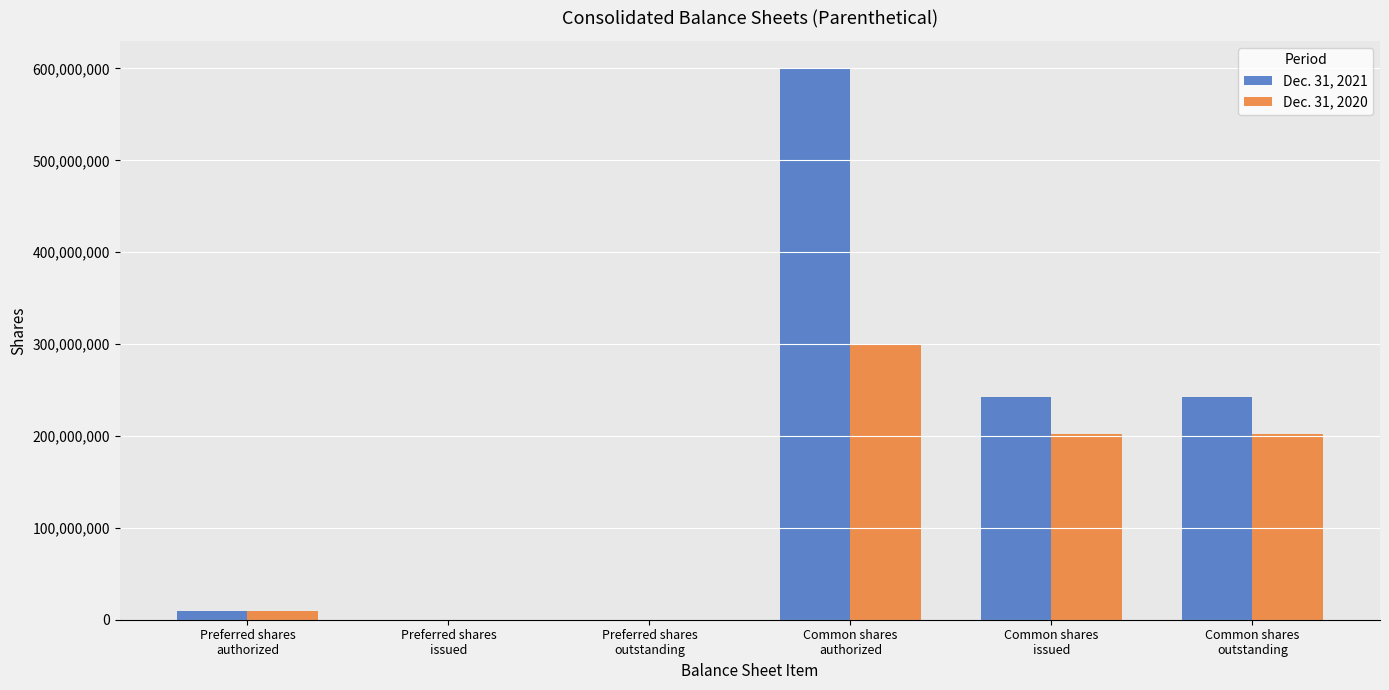

Which series has the largest total across all categories?

Dec. 31, 2021